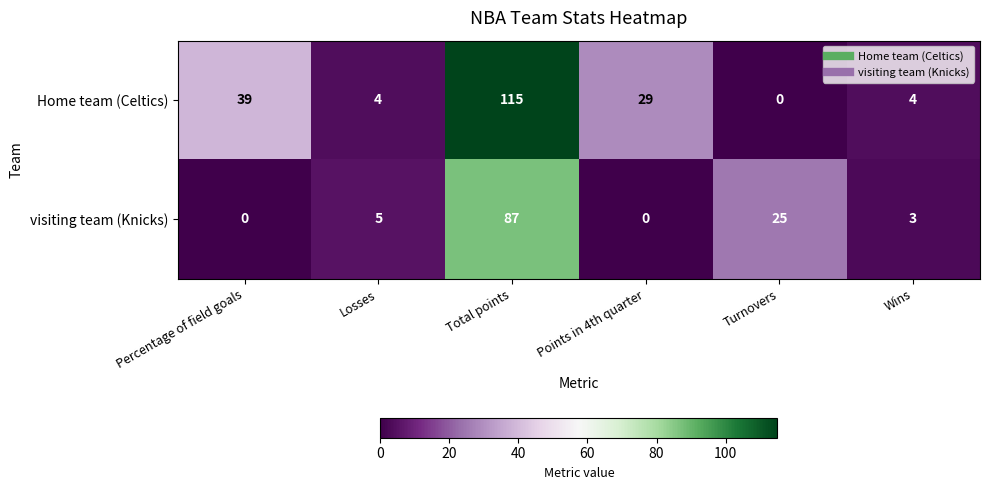

Reading right to left, transcribe all the data shown in this chart.

Home team (Celtics): 4	0	29	115	4	39
visiting team (Knicks): 3	25	0	87	5	0